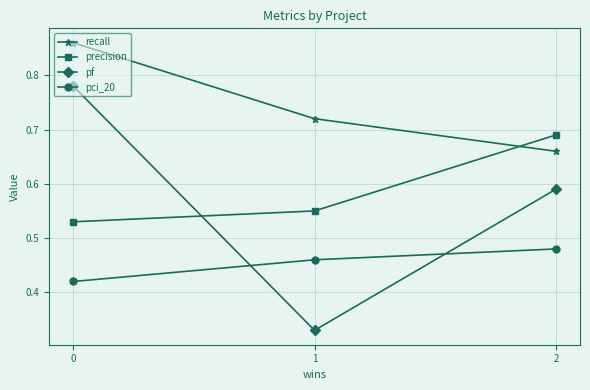

Which series has the largest total across all categories?

recall